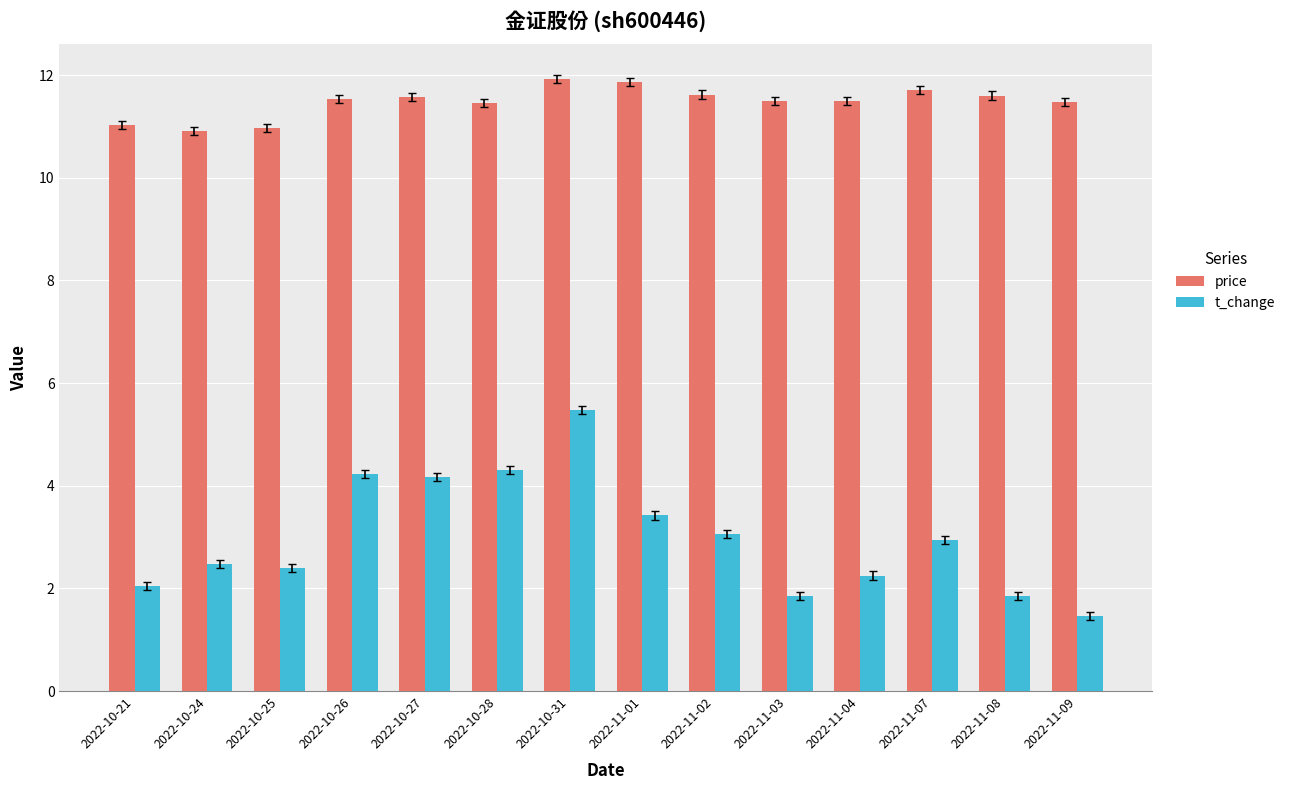

List the series in order of their overall mean, highest first.

price, t_change